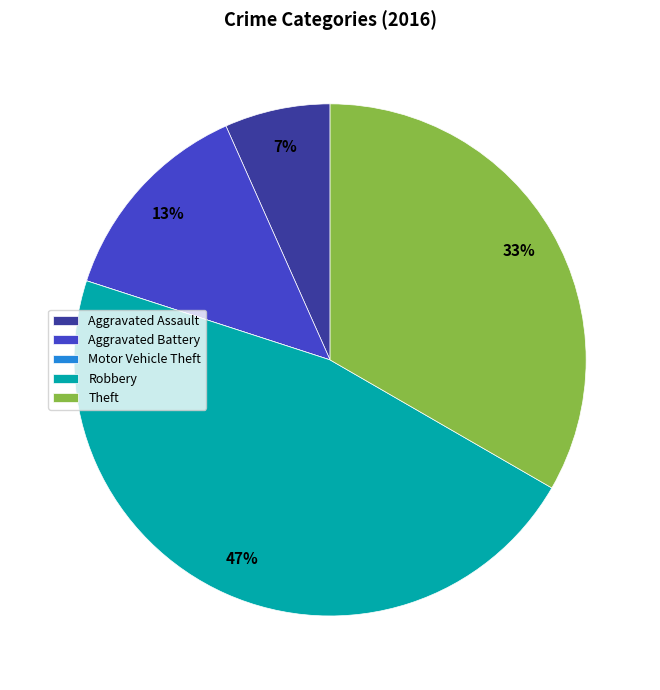

Is there any slice that represents more than half of the pie?

No